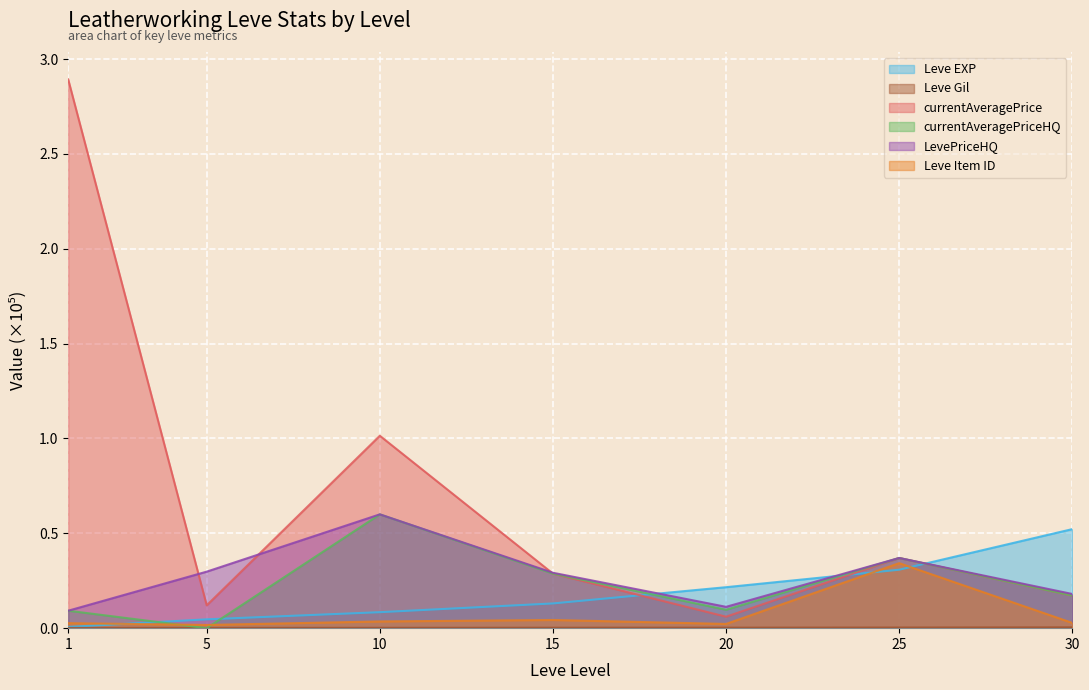

At which category does currentAveragePrice reach its first local valley?

5